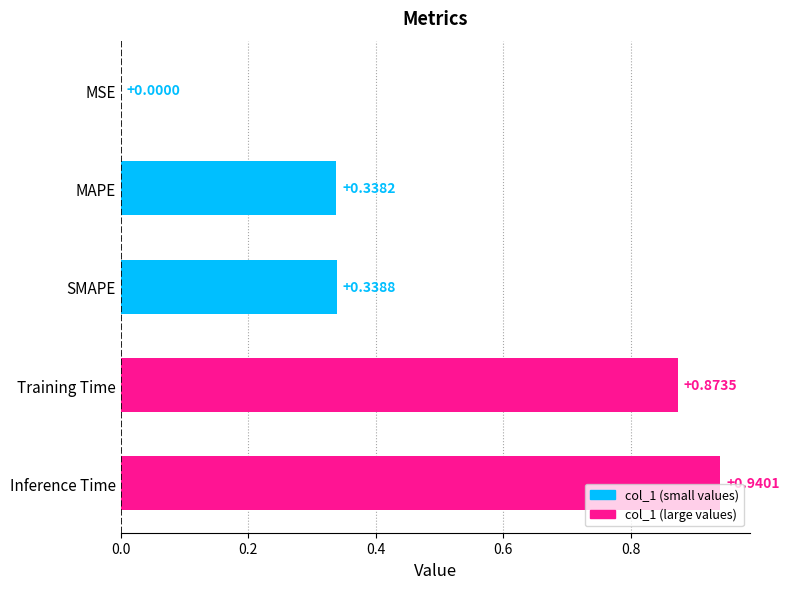

What is the change in value from Inference Time to MAPE?

-0.6